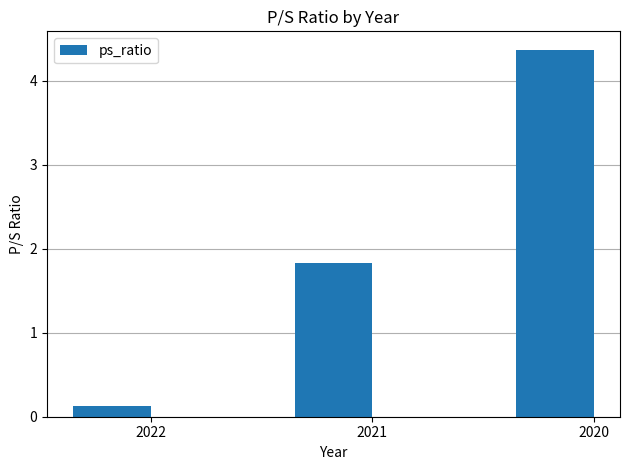

Which category has the highest value across all series?

2020